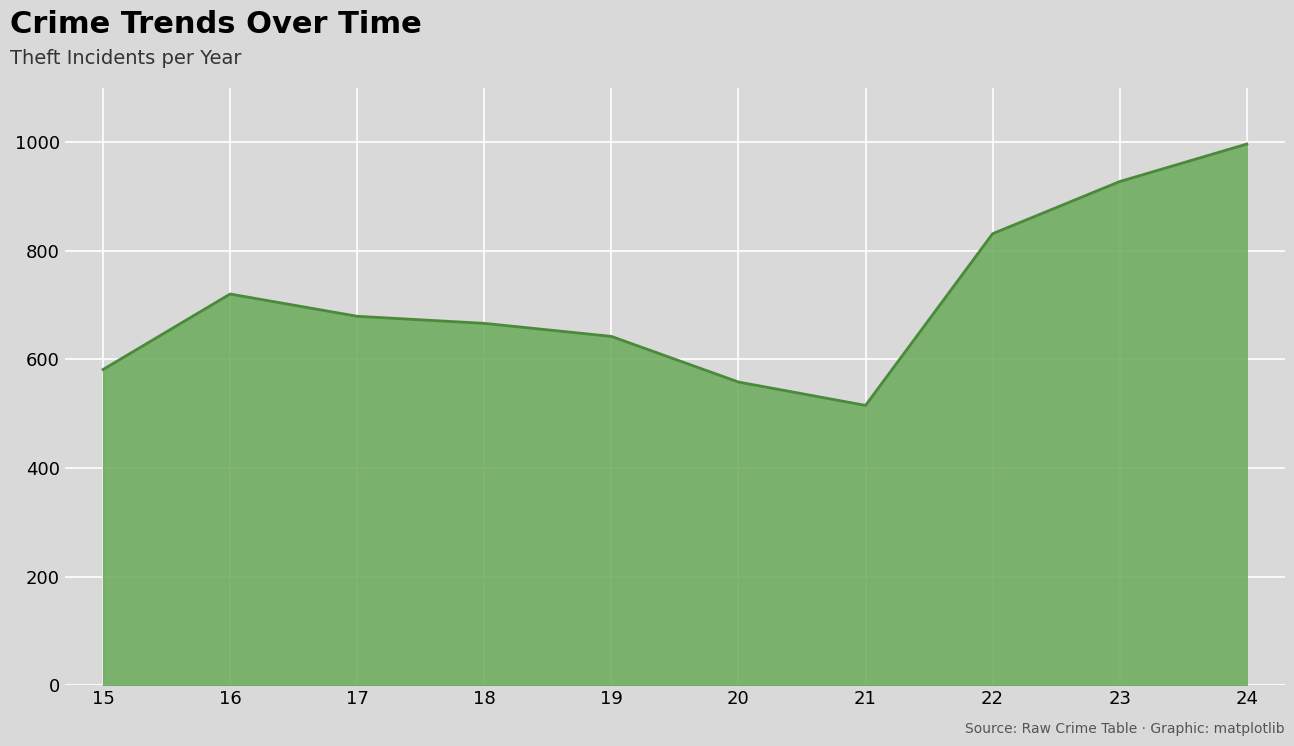

Between 19 and 21, which is larger?

19